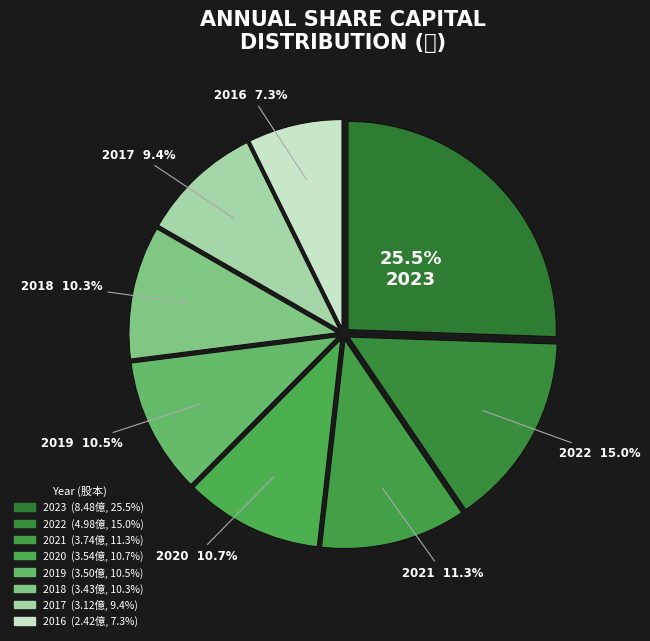

Rank the categories by value from lowest to highest.

2016, 2017, 2018, 2019, 2020, 2021, 2022, 2023